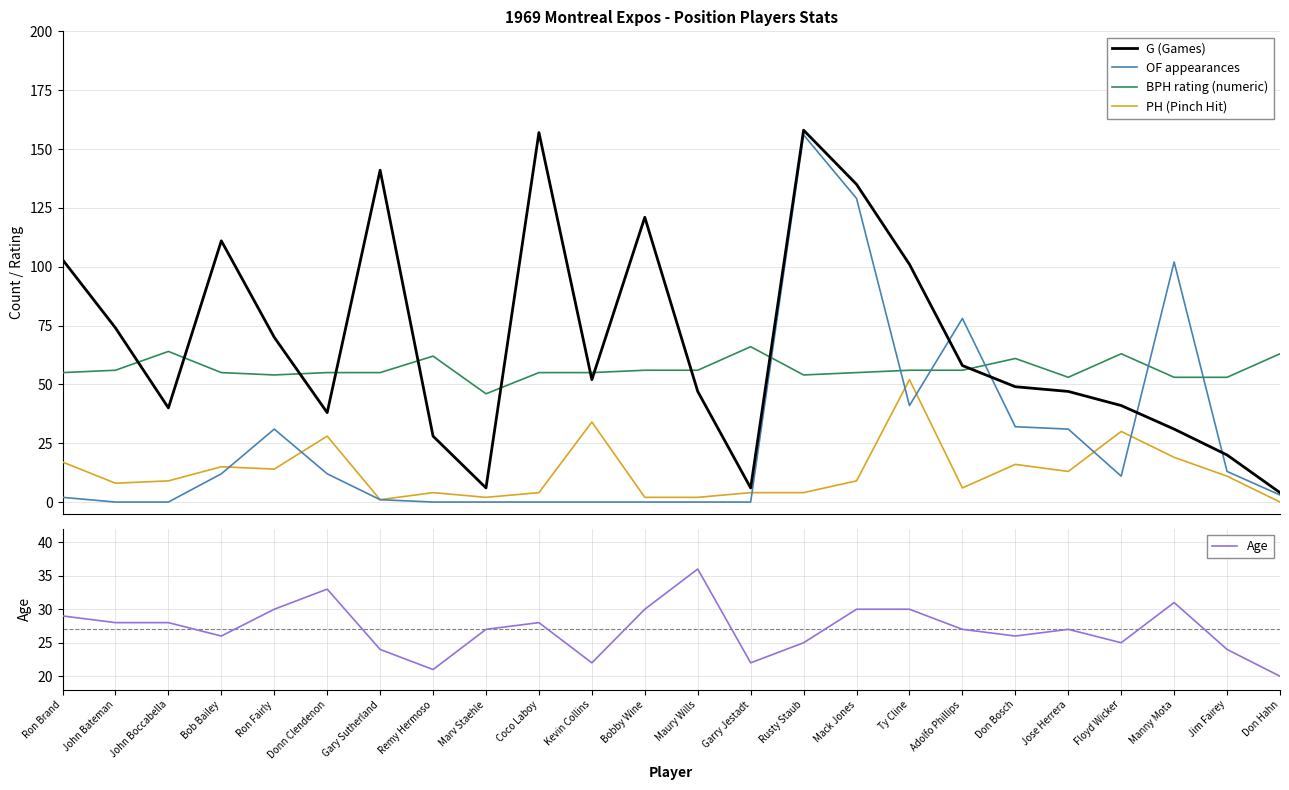

What is the total value across all series at Manny Mota?

236